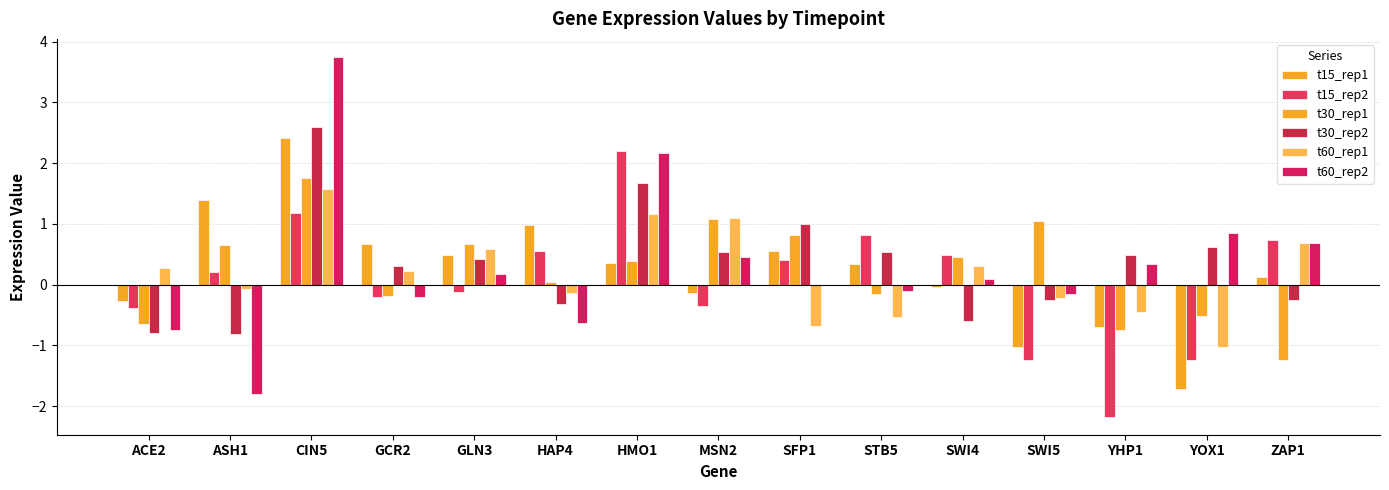

Count the number of categories in the chart.

15